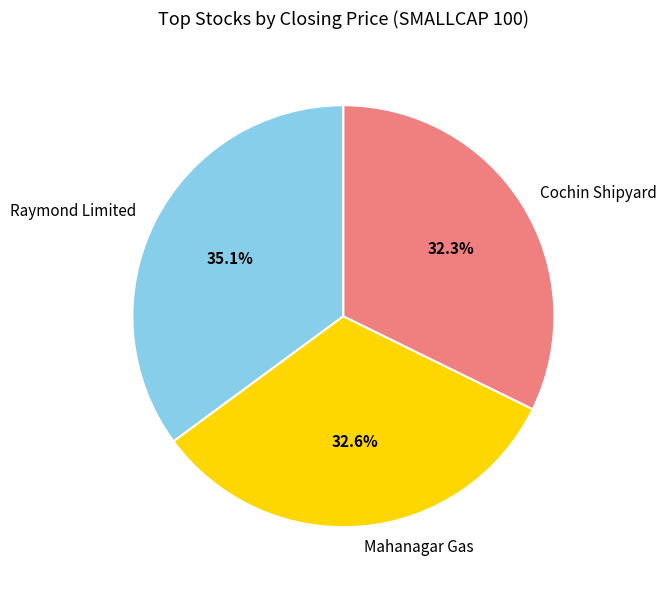

Between Raymond Limited and Cochin Shipyard, which is larger?

Raymond Limited